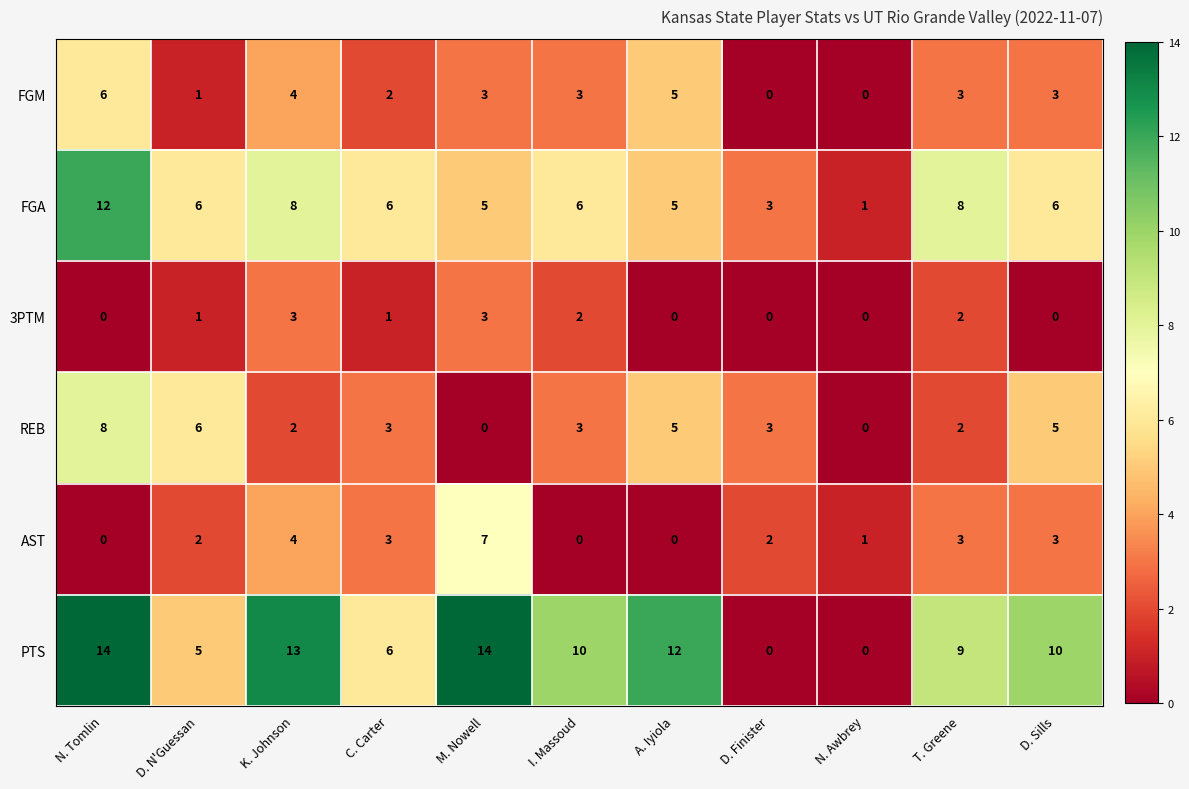

What is the maximum value shown in the chart?

14